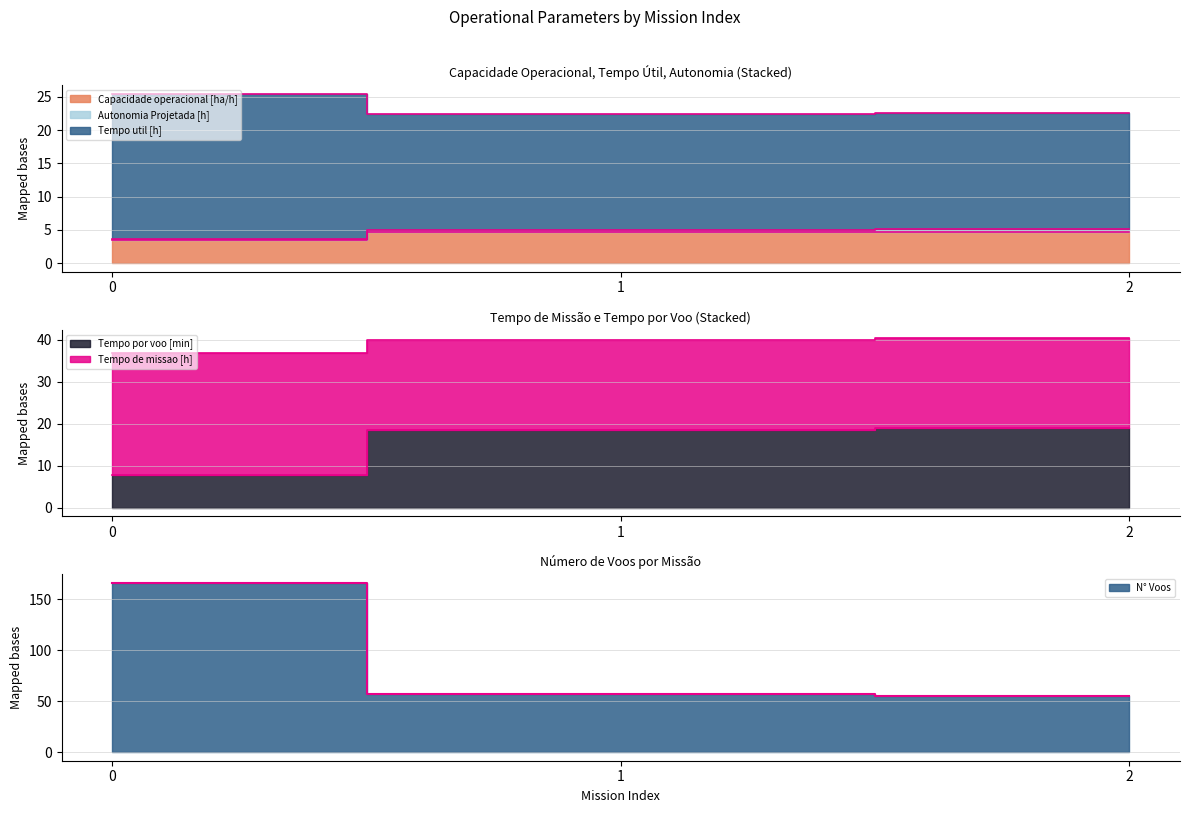

Does the chart display data point markers on the line(s)?

No